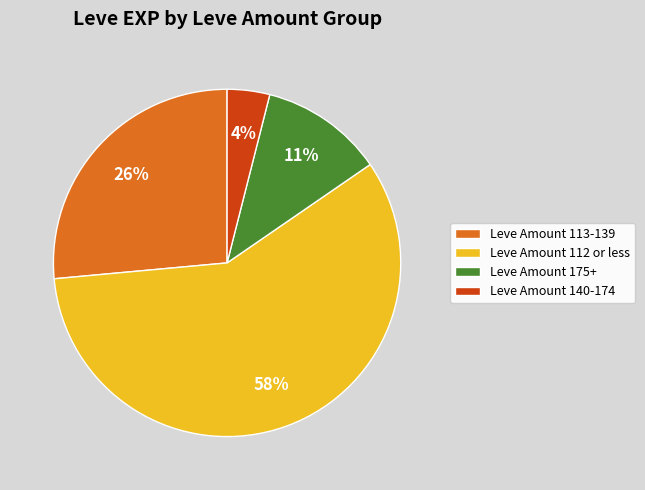

The Leve Amount 112 or less slice represents 48% of the pie. True or false?

False